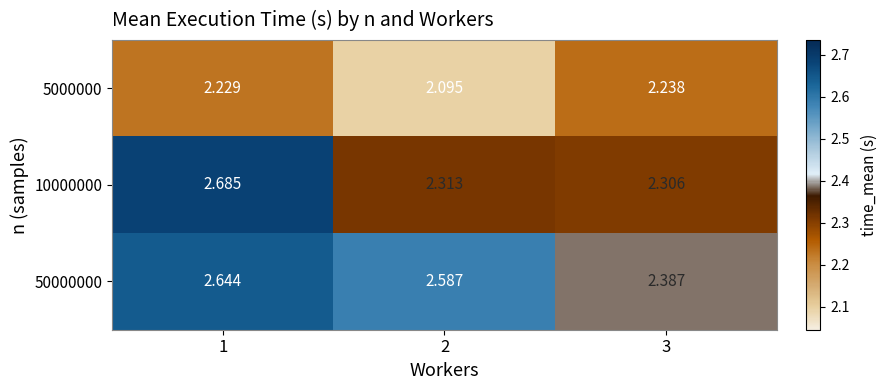

At how many categories does at least one series exceed 2?

3